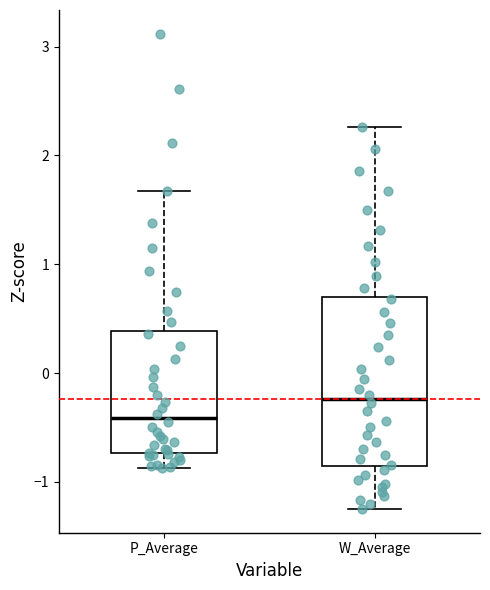

Where does the upper whisker of the box for W_Average end on the y-axis? The values are not printed on the chart, so give them approximately, as read against the axis.

2.3